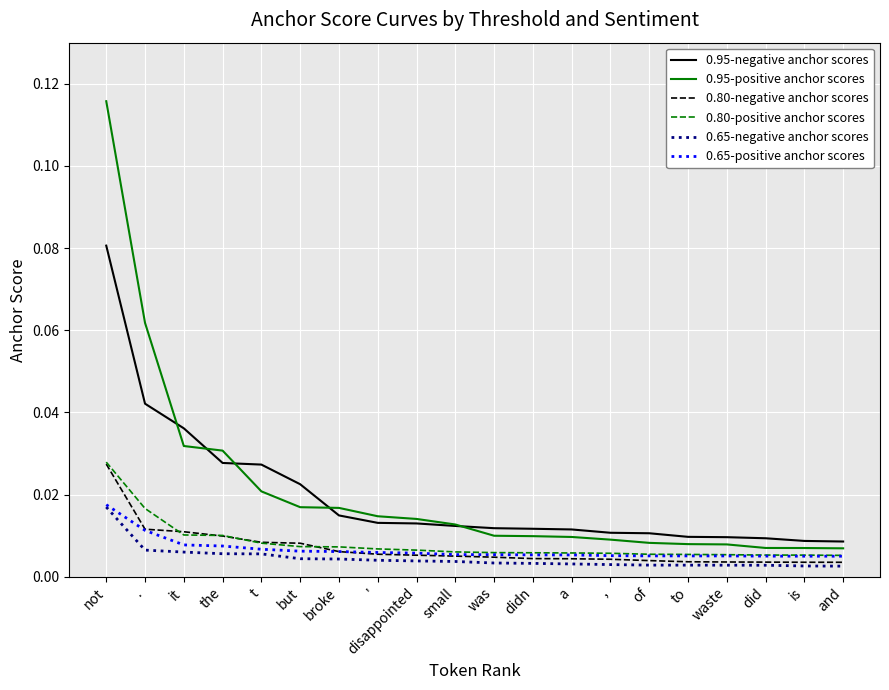

Which series has the largest range (max minus min)?

0.95-positive anchor scores